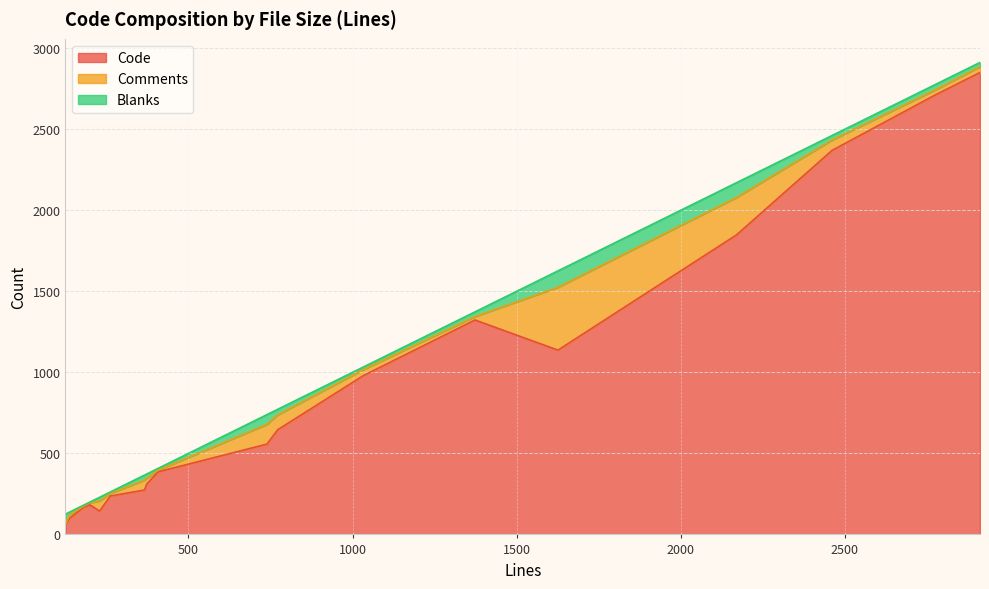

What is the minimum value for Code?

62